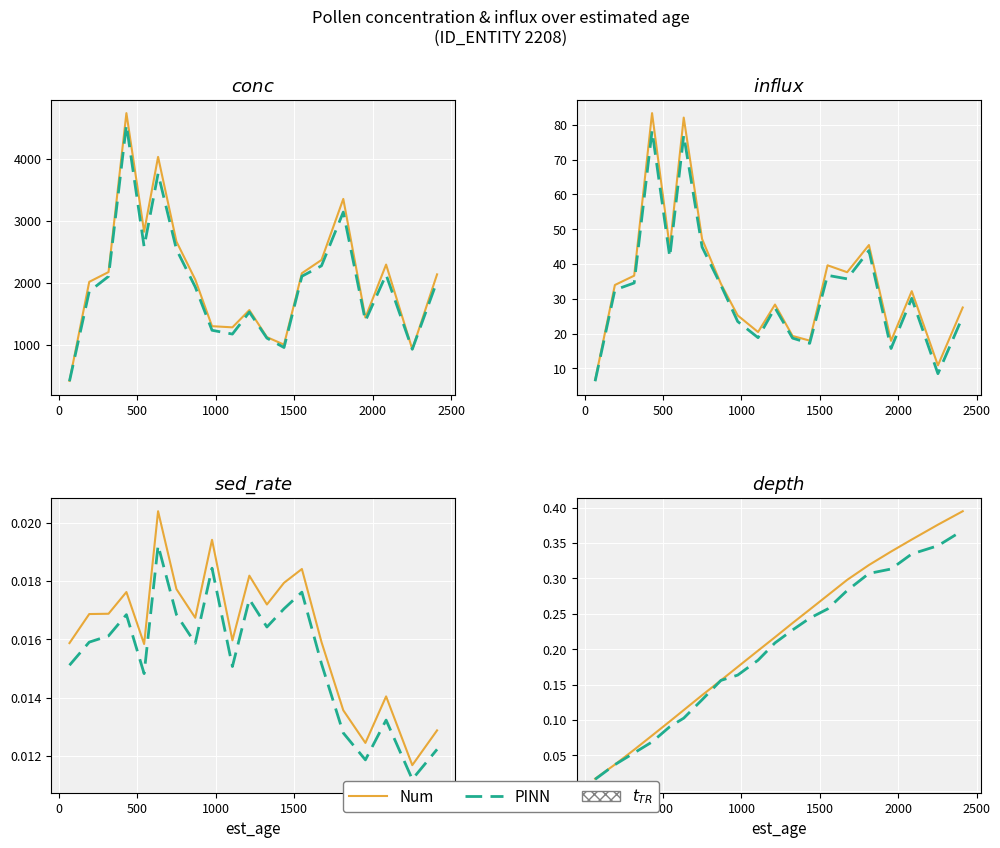

What is the difference between the maximum and minimum values in the PINN series?

0.4